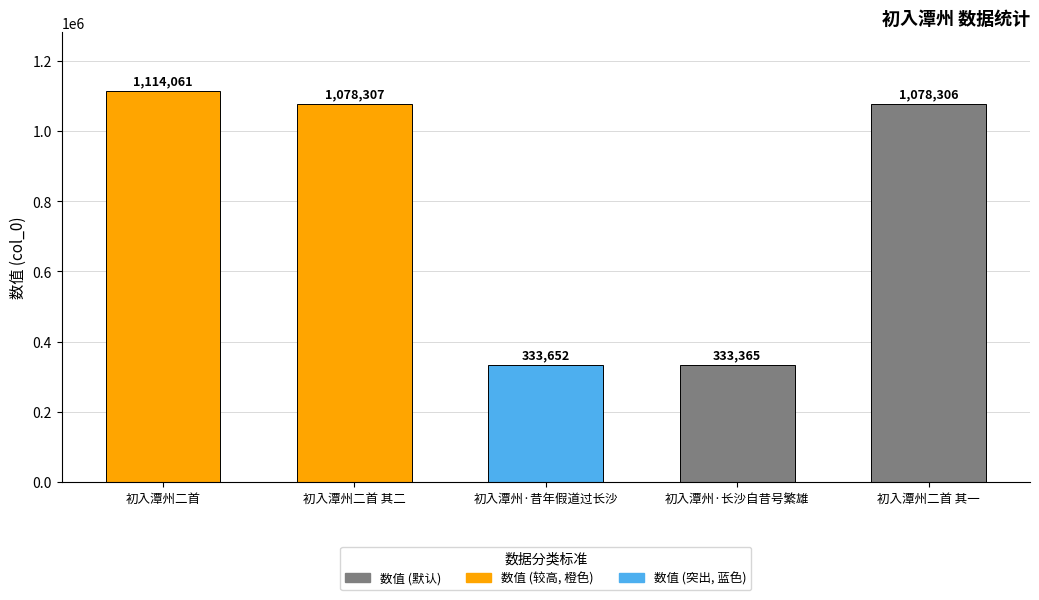

What is the average value?

787538